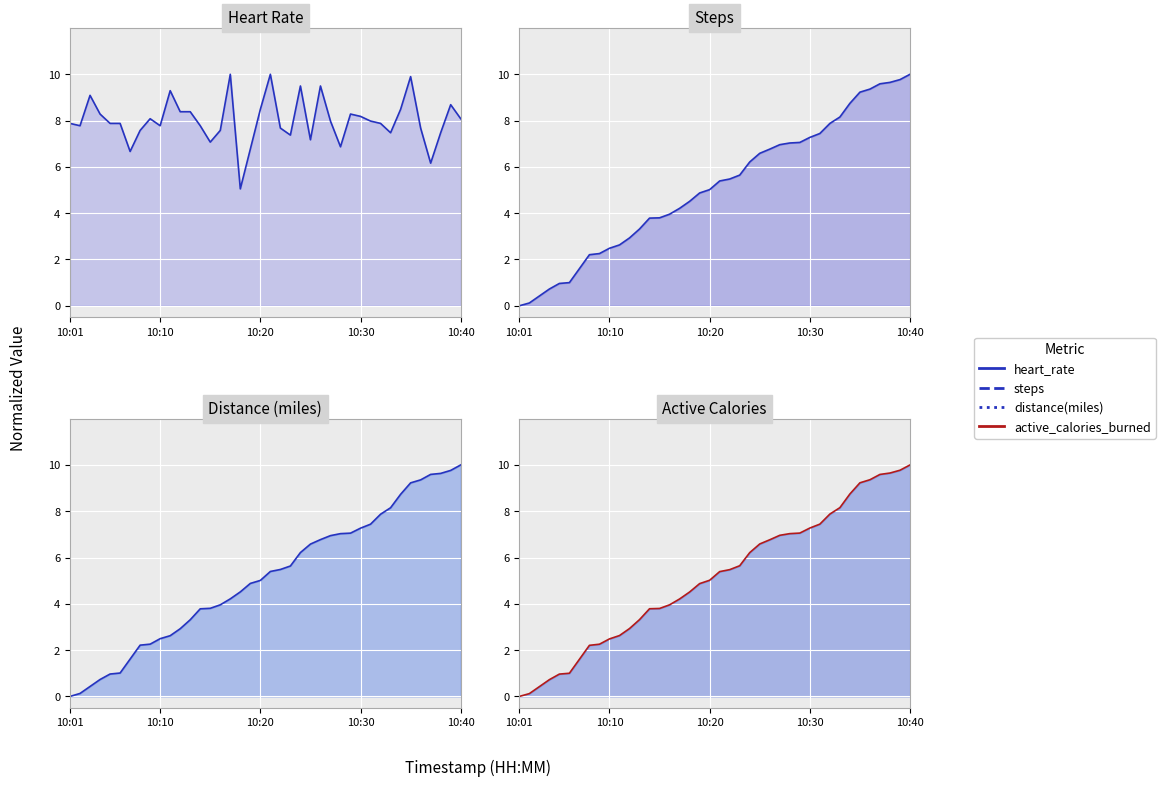

What is the average value of the steps_line series?

5.1